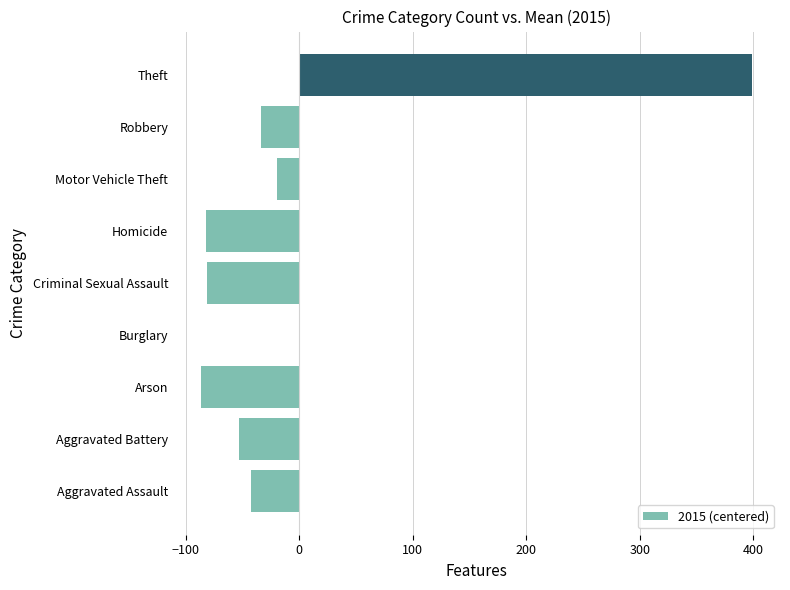

How many data points are above -42?

4